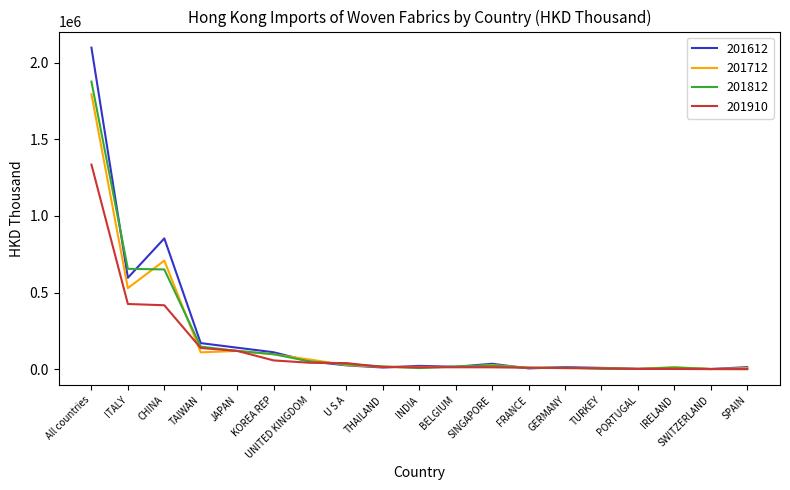

Which series has the widest spread of values?

201612